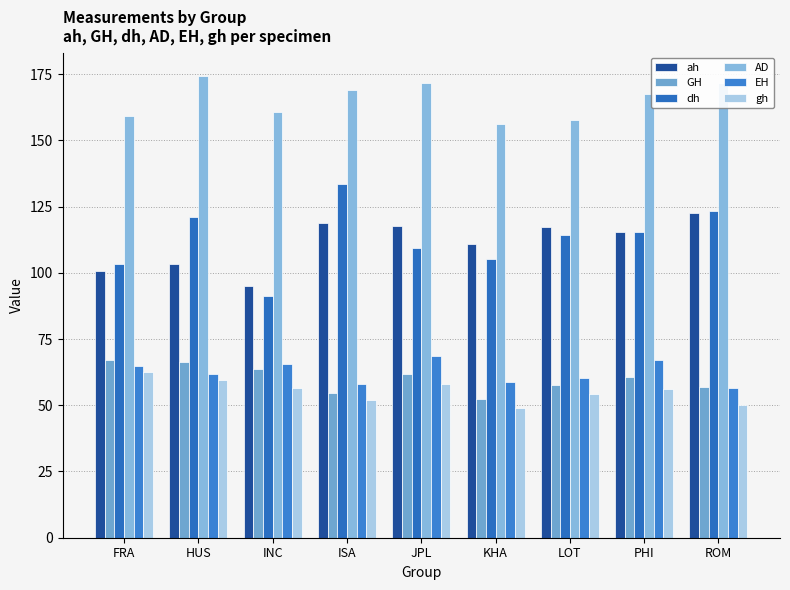

Reading left to right, list all the values displayed in this chart.

ah: FRA=100.6	HUS=103.4	INC=95.1	ISA=118.8	JPL=117.7	KHA=110.7	LOT=117.3	PHI=115.5	ROM=122.6
GH: FRA=66.9	HUS=66.2	INC=63.5	ISA=54.6	JPL=61.8	KHA=52.3	LOT=57.5	PHI=60.5	ROM=57.0
dh: FRA=103.5	HUS=121.2	INC=91.1	ISA=133.6	JPL=109.2	KHA=105.2	LOT=114.3	PHI=115.3	ROM=123.2
AD: FRA=159.3	HUS=174.3	INC=160.7	ISA=169.0	JPL=171.5	KHA=156.0	LOT=157.7	PHI=167.4	ROM=171.5
EH: FRA=64.8	HUS=61.7	INC=65.4	ISA=58.1	JPL=68.4	KHA=58.8	LOT=60.4	PHI=67.1	ROM=56.4
gh: FRA=62.5	HUS=59.7	INC=56.4	ISA=51.8	JPL=58.0	KHA=49.0	LOT=54.2	PHI=56.3	ROM=50.2